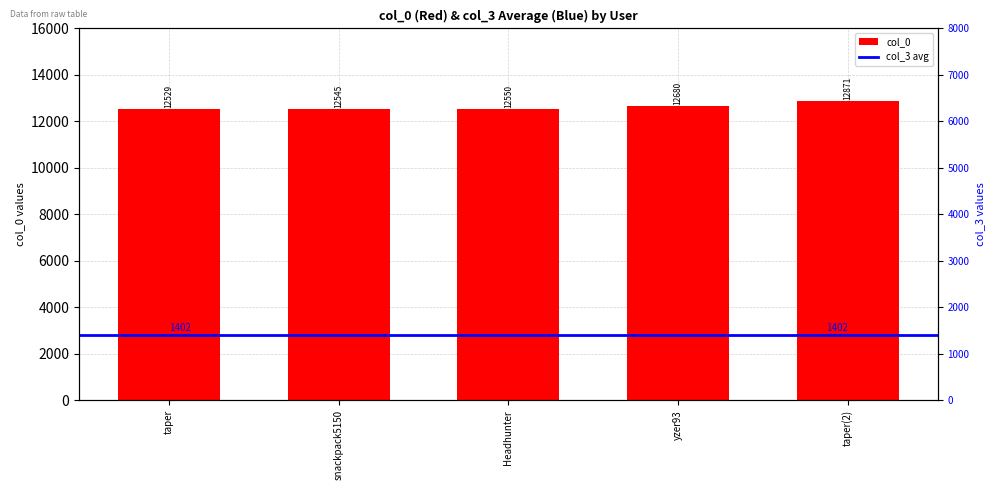

The chart shows a value of 19233 at taper. True or false?

False